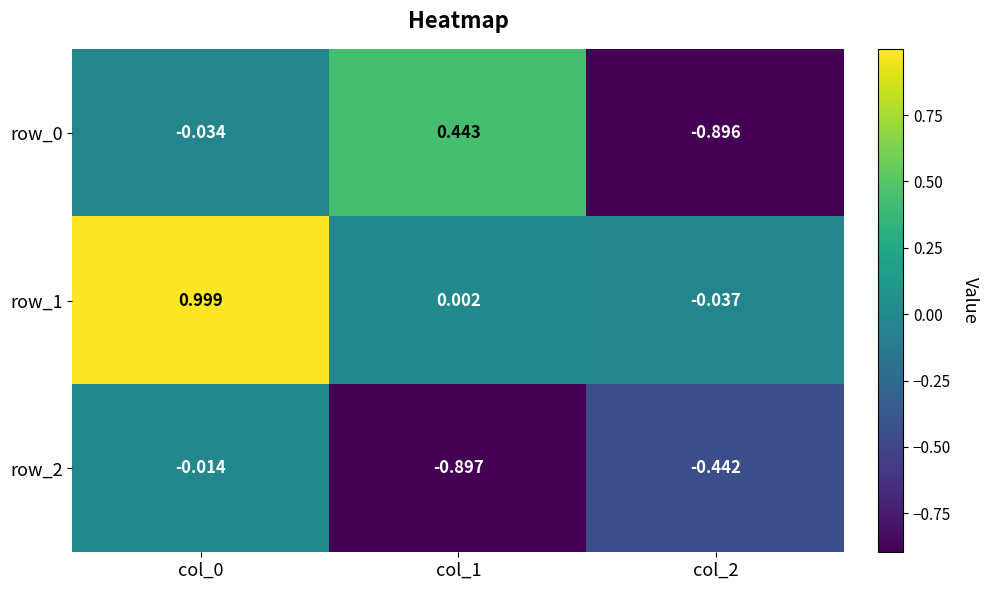

At which category is the sum across all series the highest?

col_0